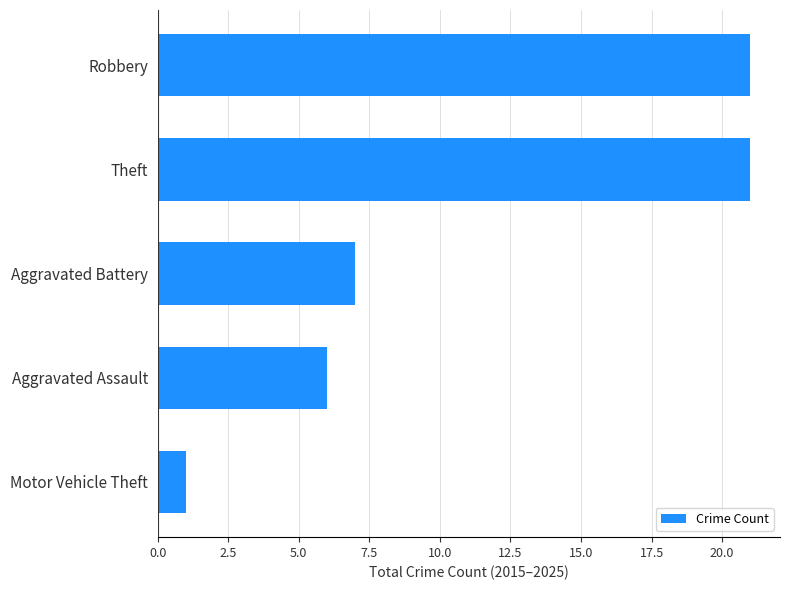

Is it true that the value at Aggravated Battery is 7?

True